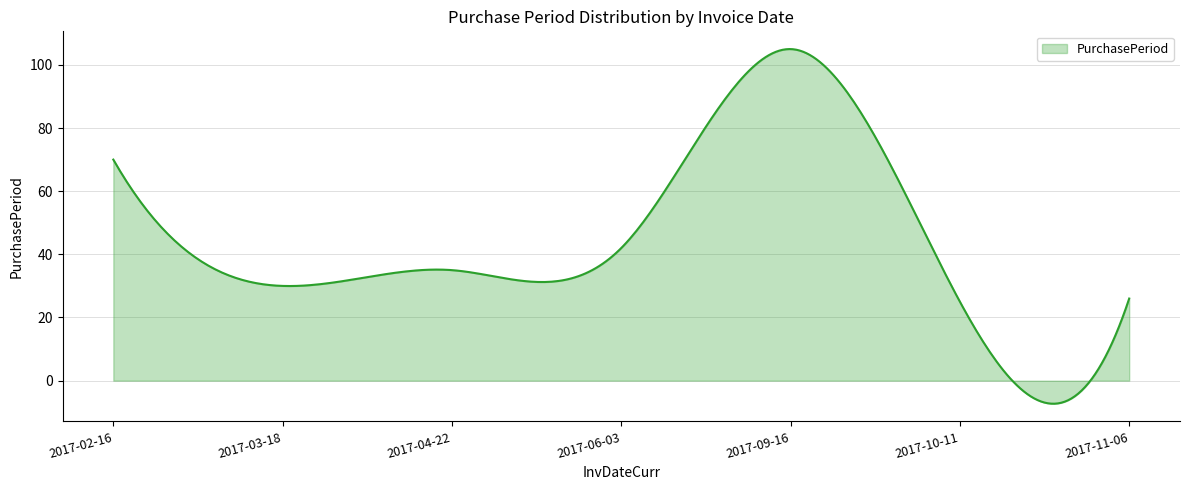

How many lines are shown in the chart?

1